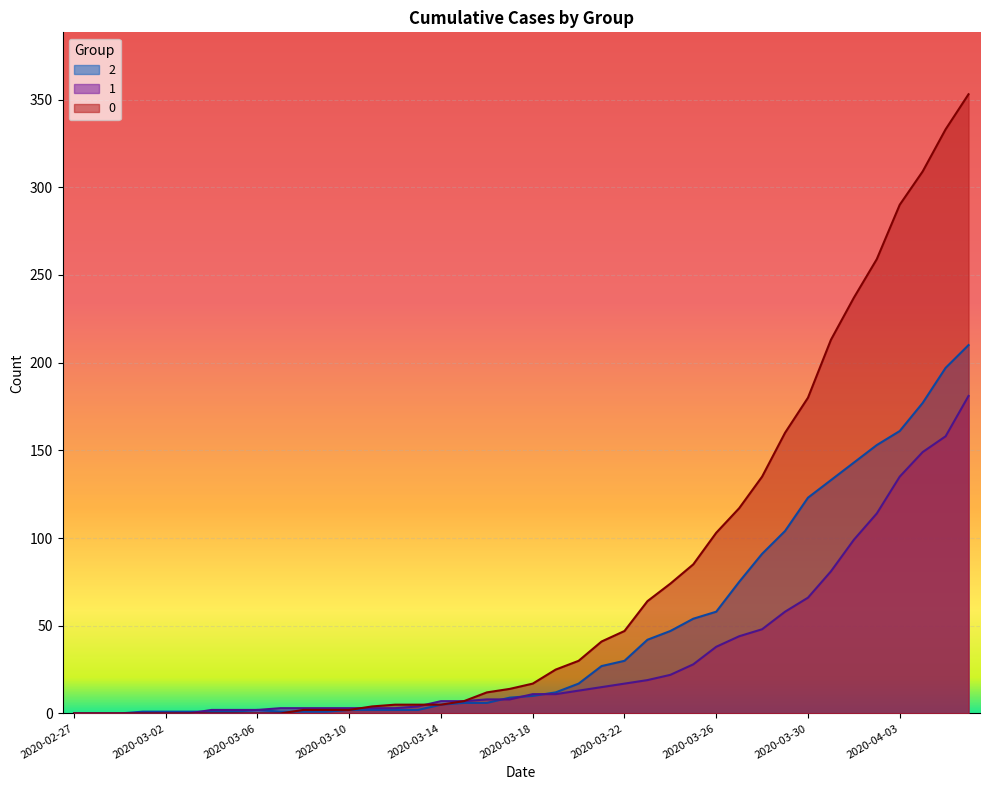

Which label corresponds to the largest value in the chart?

2020-04-06